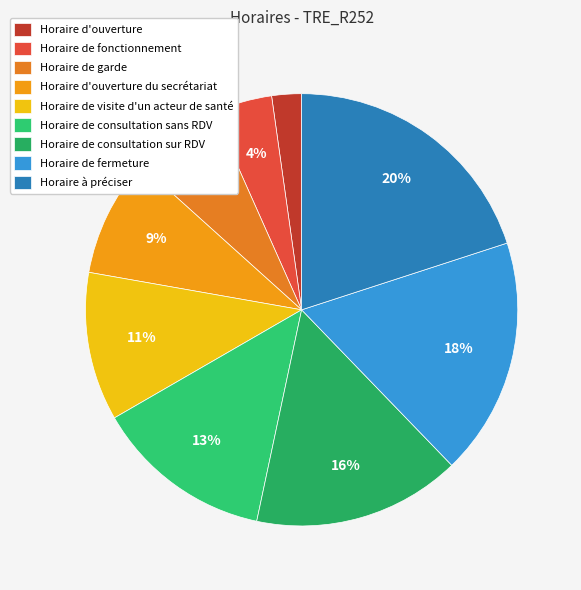

To the nearest percent, what percentage of the pie is Horaire à préciser?

20%